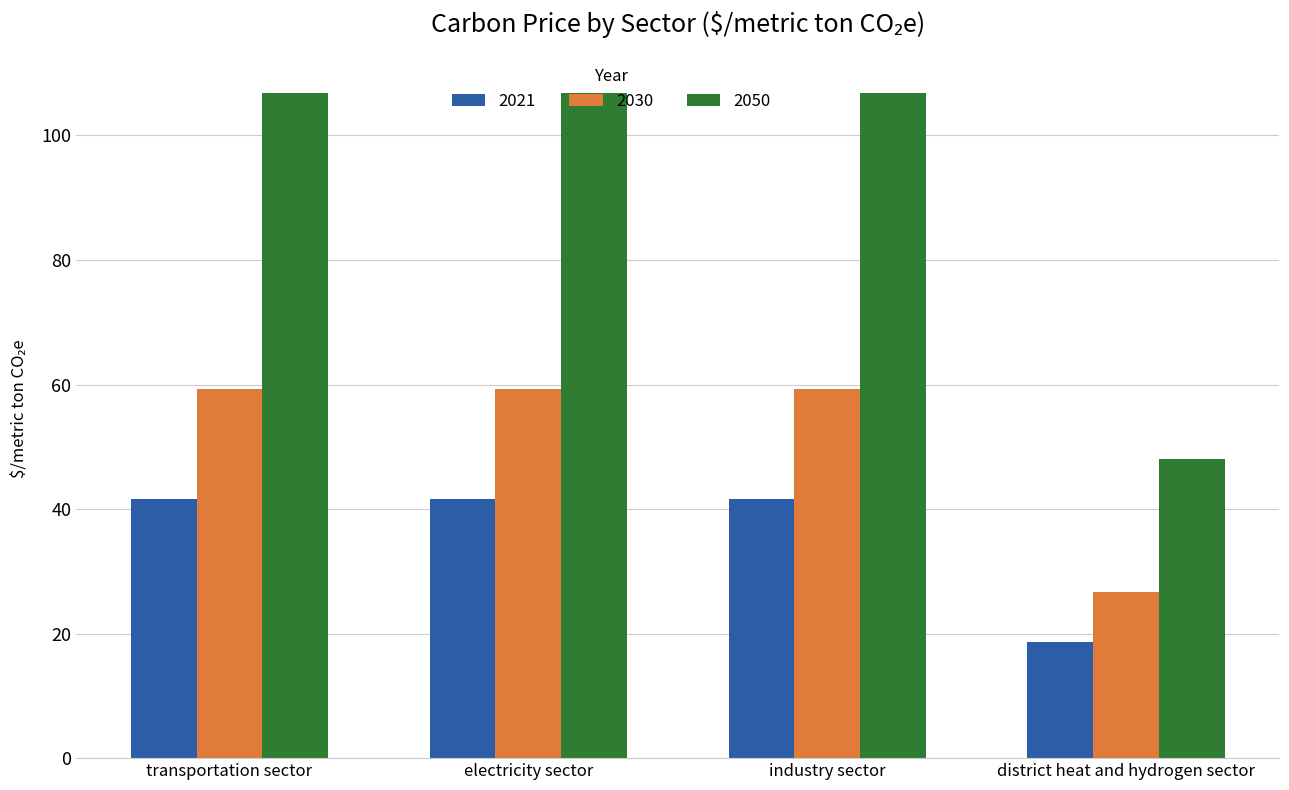

At how many categories does at least one series exceed 69?

3